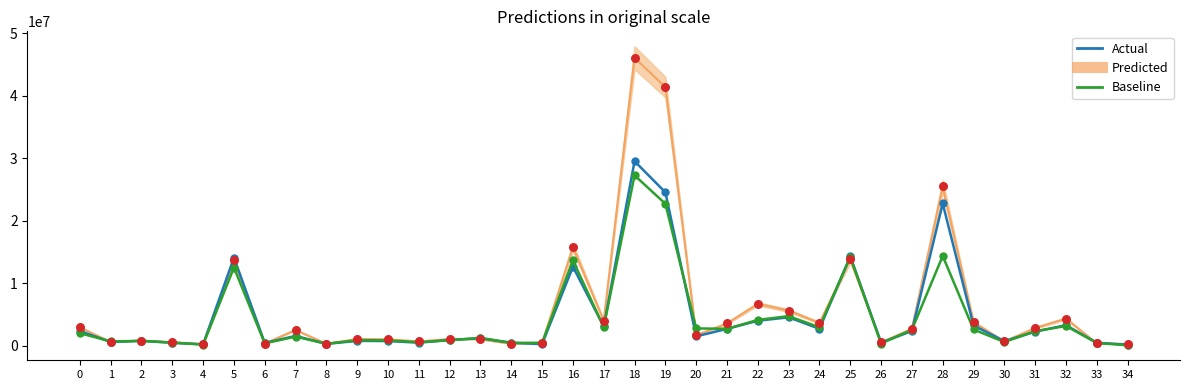

Is the value of 去年當月營收 (Baseline) at 22 greater than the value of 當月營收 (Actual) at 28?

No